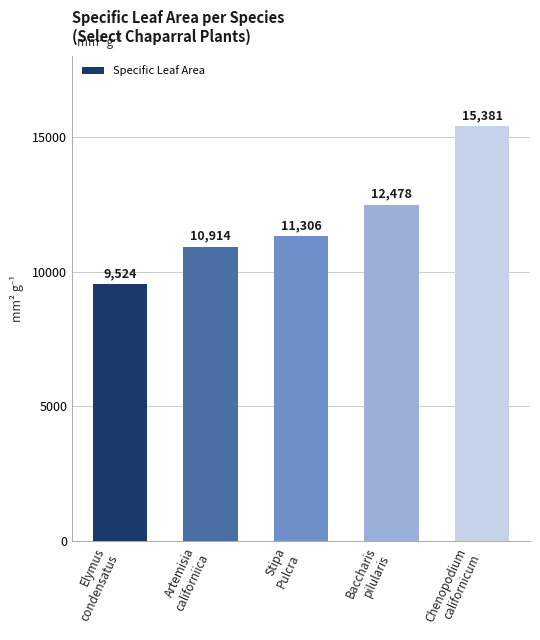

How many bars are there in total?

5